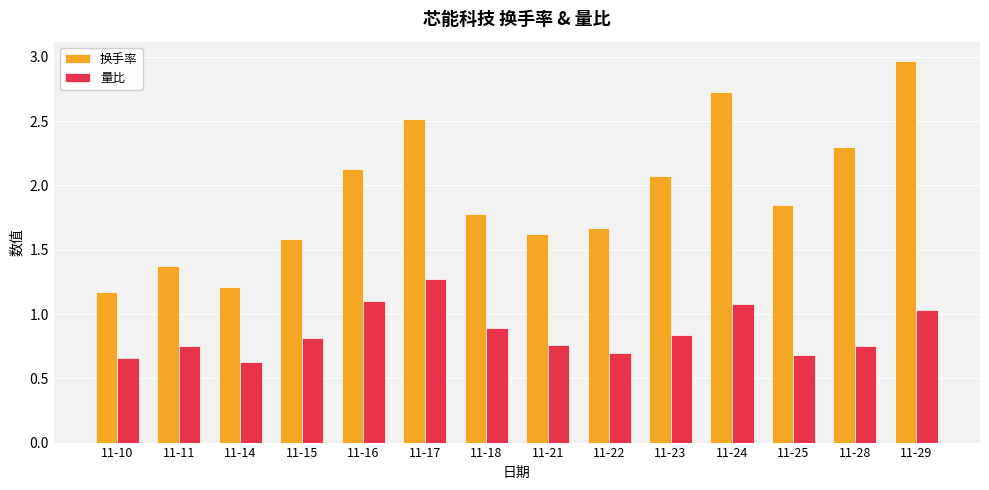

What is the difference between the highest and lowest values at 11-16?

1.0